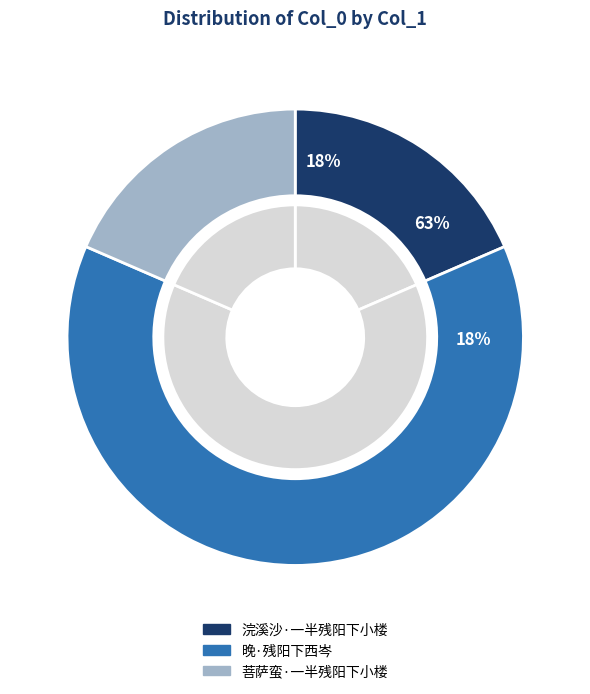

Is 晚·残阳下西岑 the majority of the pie?

Yes